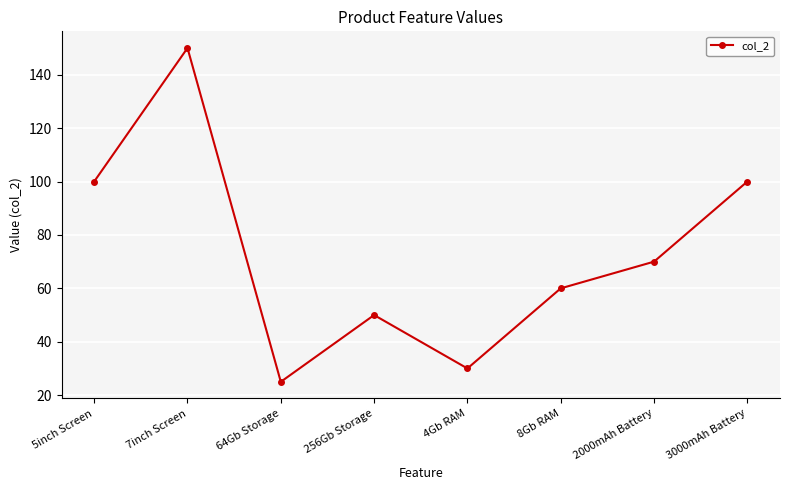

True or false: the data shows 50 at 256Gb Storage.

True